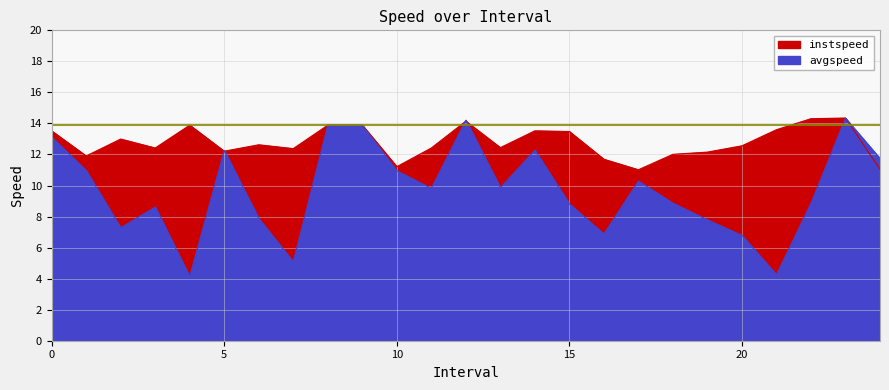

True or false: instspeed has more than 0 interior local peaks.

True